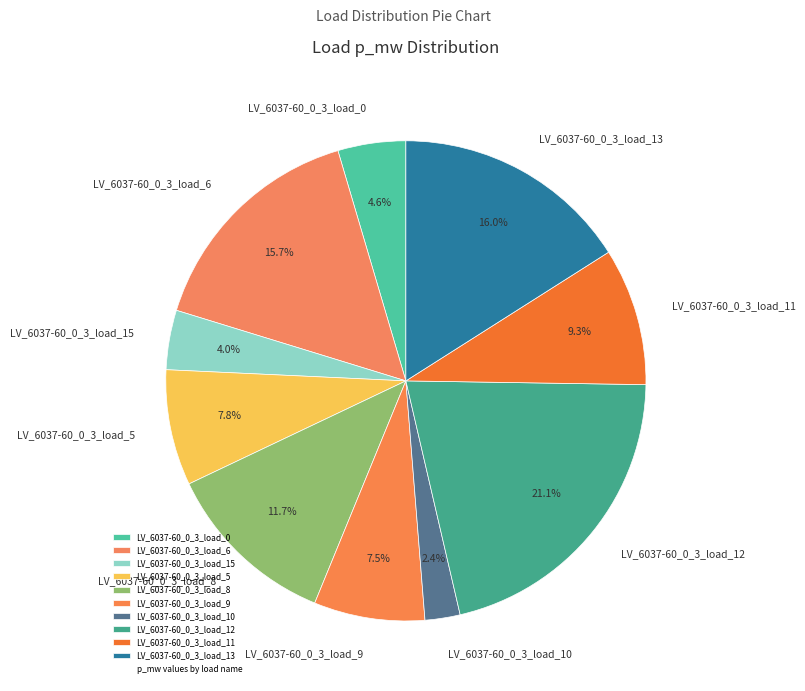

What portion of the pie excludes LV_6037-60_0_3_load_15?

96.0%